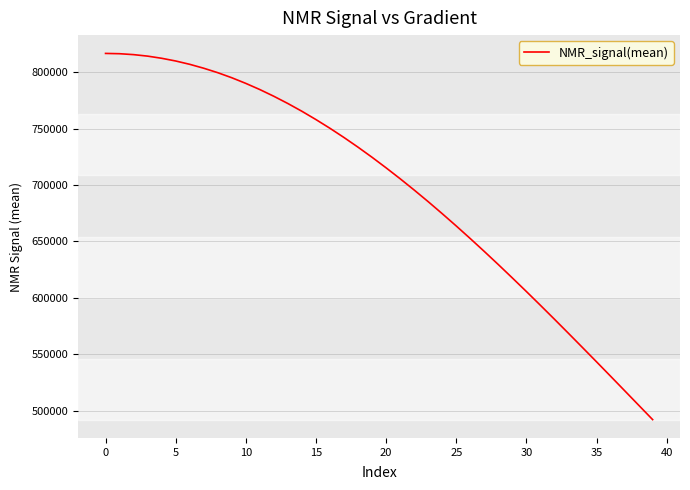

What is the smallest value displayed?

492102.1